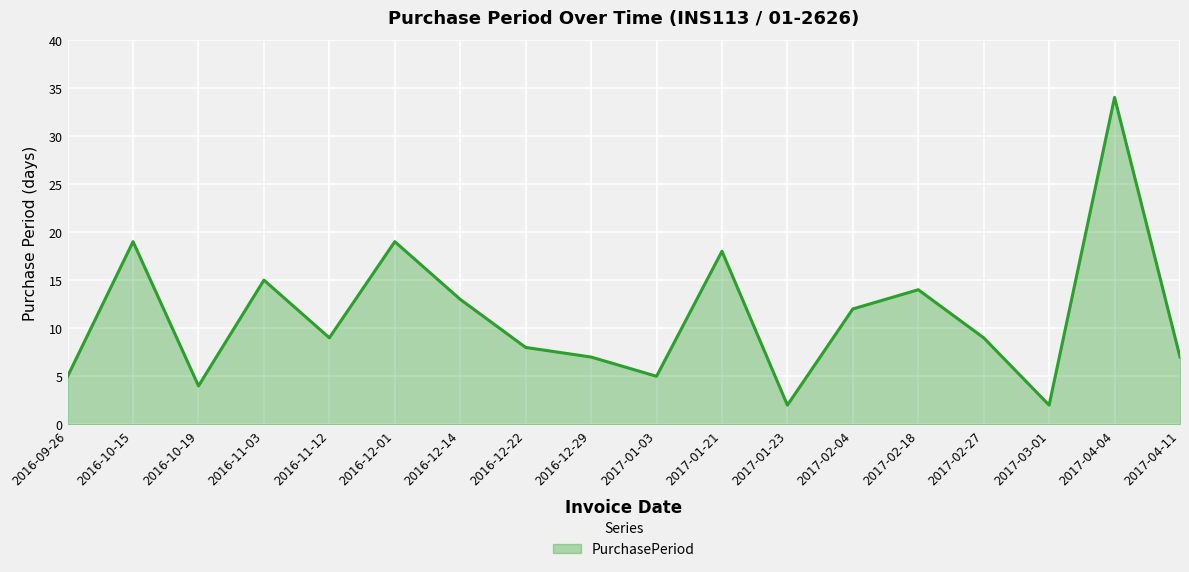

Reading left to right, list all the values displayed in this chart.

5	19	4	15	9	19	13	8	7	5	18	2	12	14	9	2	34	7